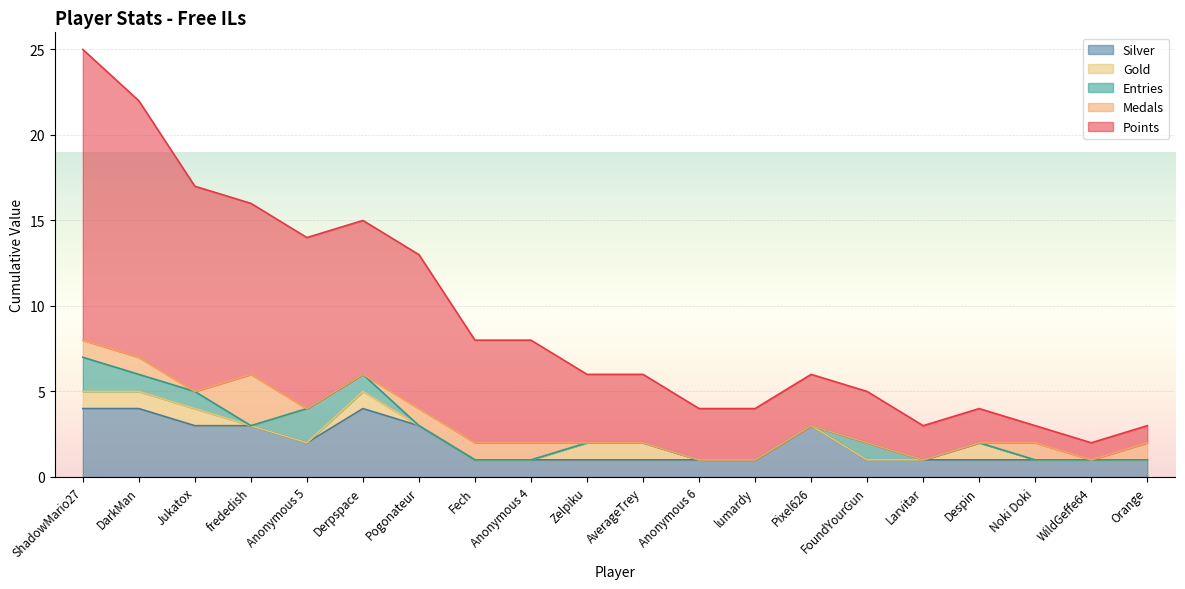

Where is the first local maximum for Gold?

Derpspace